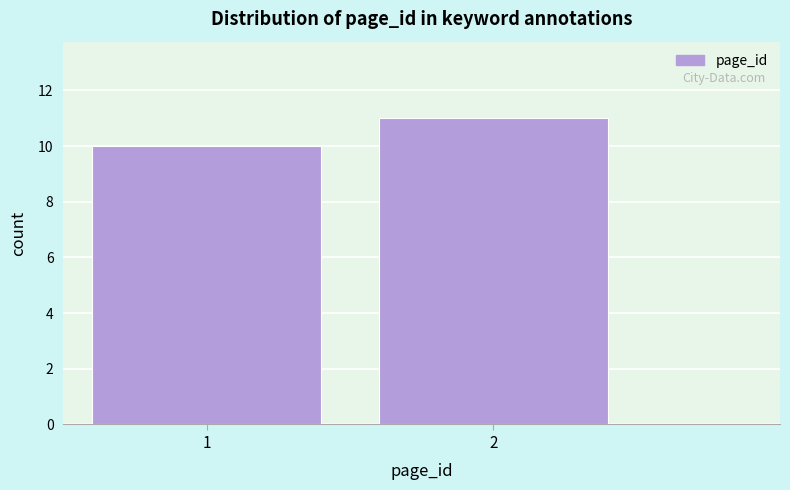

Reading left to right, transcribe all the data shown in this chart.

1=10	2=11